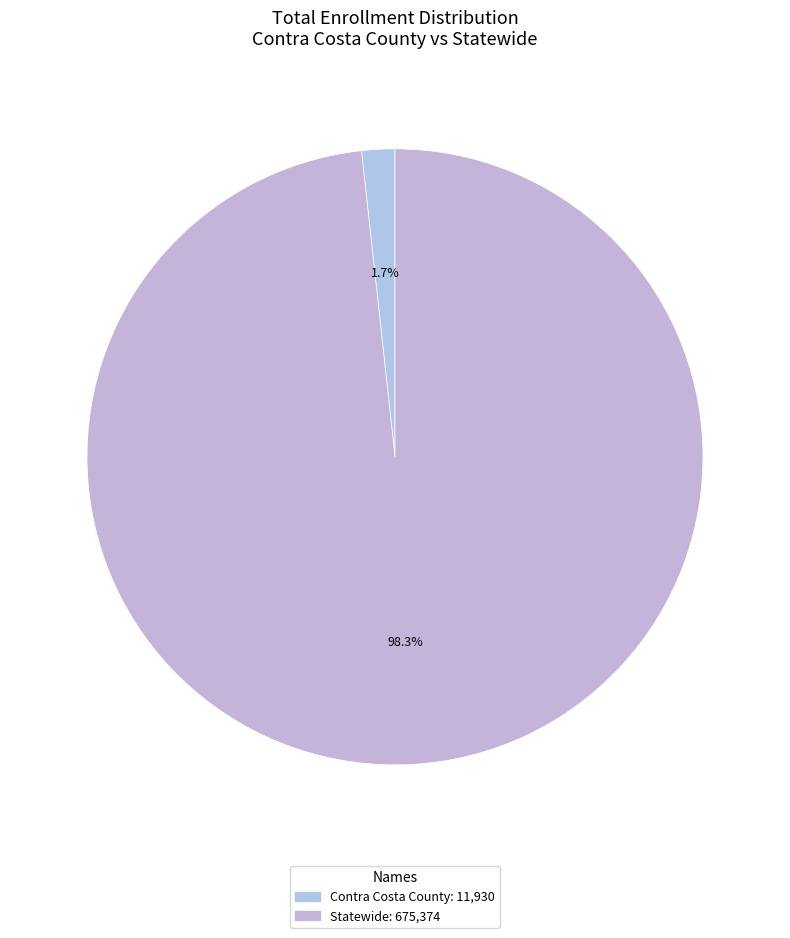

How many segments does this pie chart have?

2